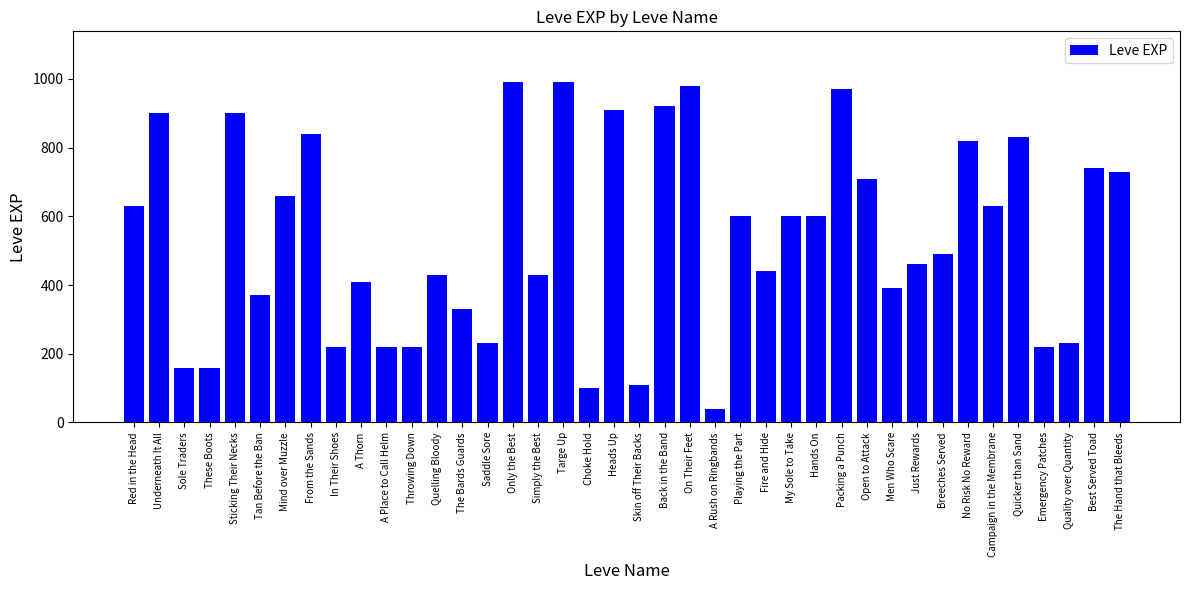

Where does the data first go above 600?

Red in the Head